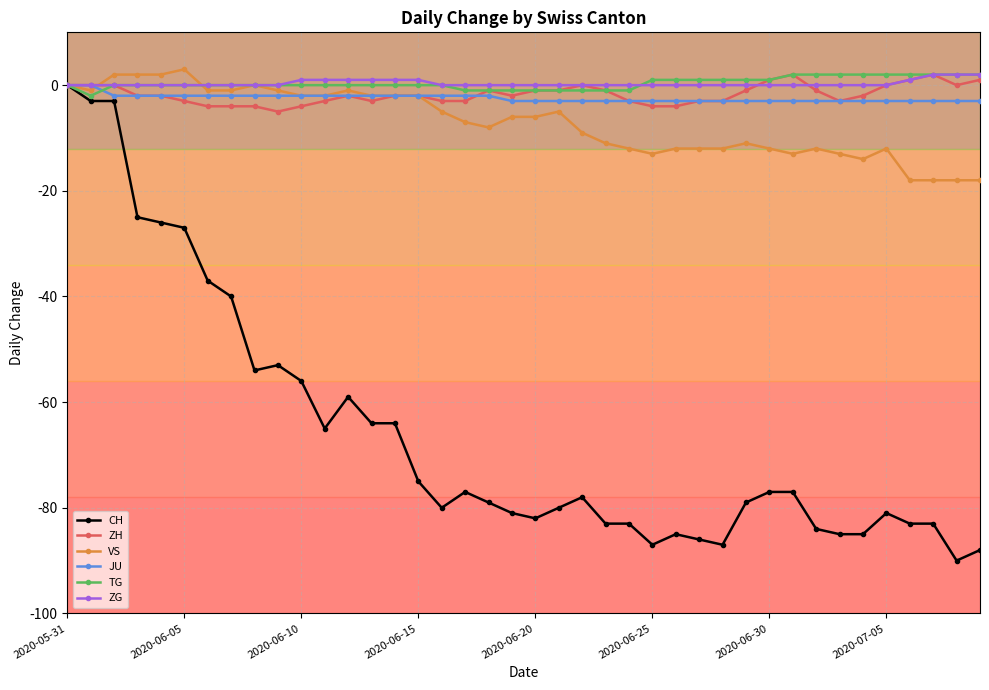

Which series has the largest range (max minus min)?

CH